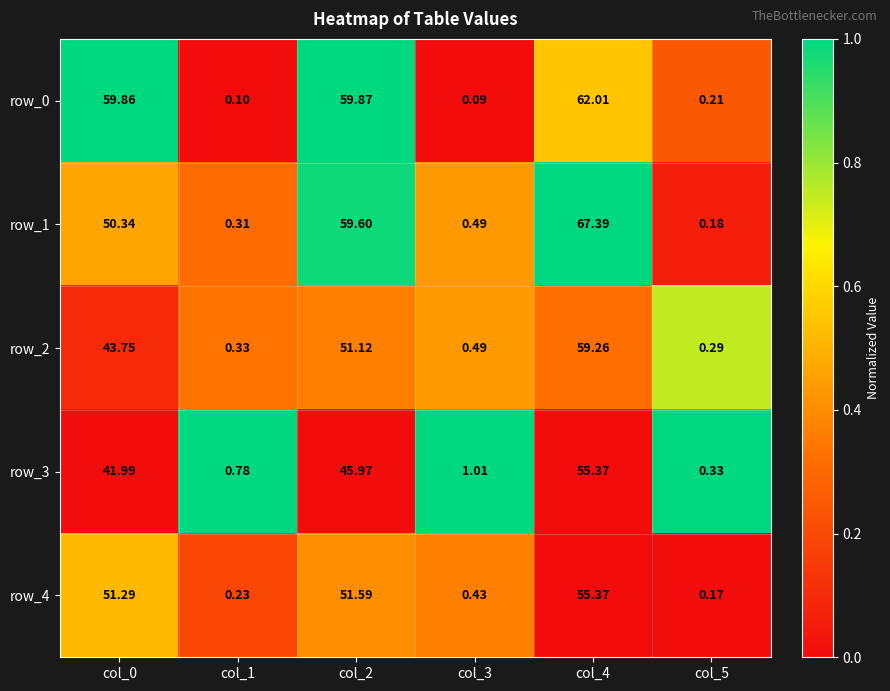

Is the value of row_1 at col_2 greater than the value of row_3 at col_2?

Yes